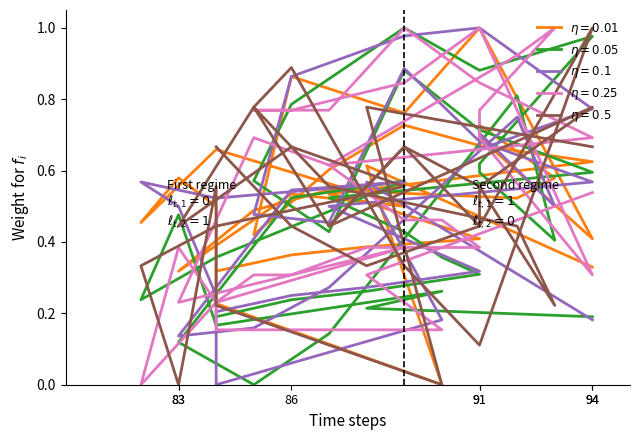

What is the total value across all series at 94?

1.9